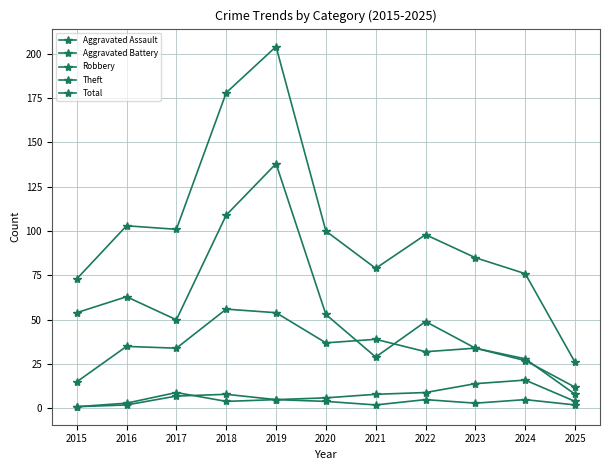

Is this an area chart (filled region under the line)?

No